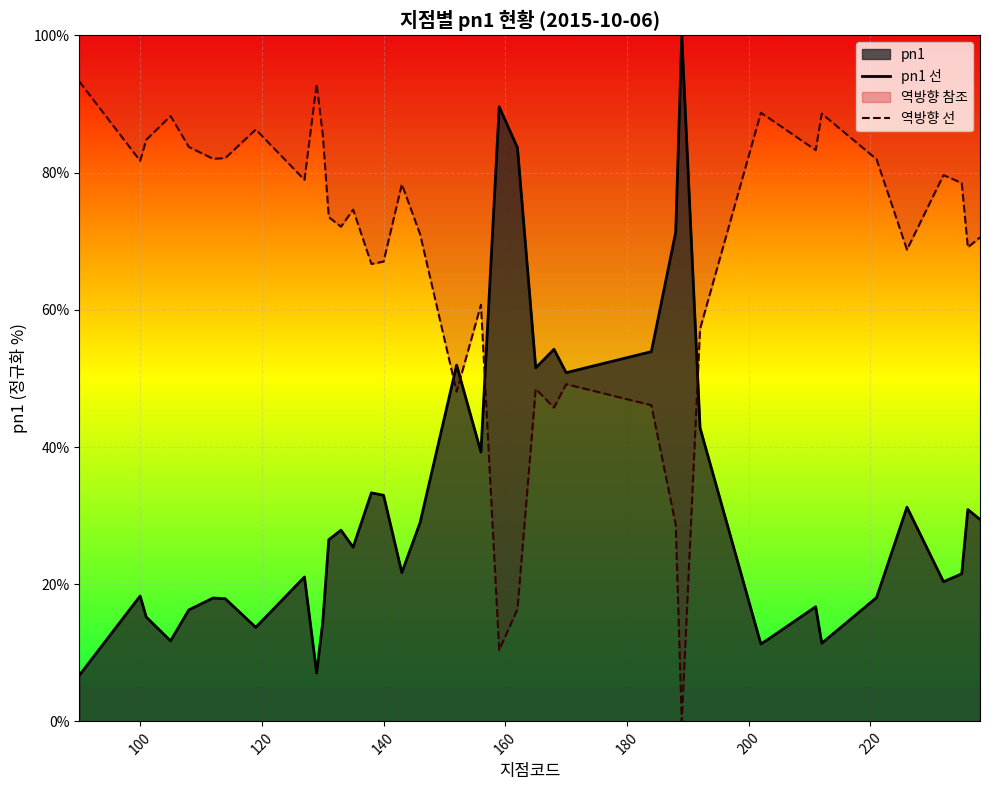

True or false: pn1 선 and 역방향 선 intersect in this chart.

True